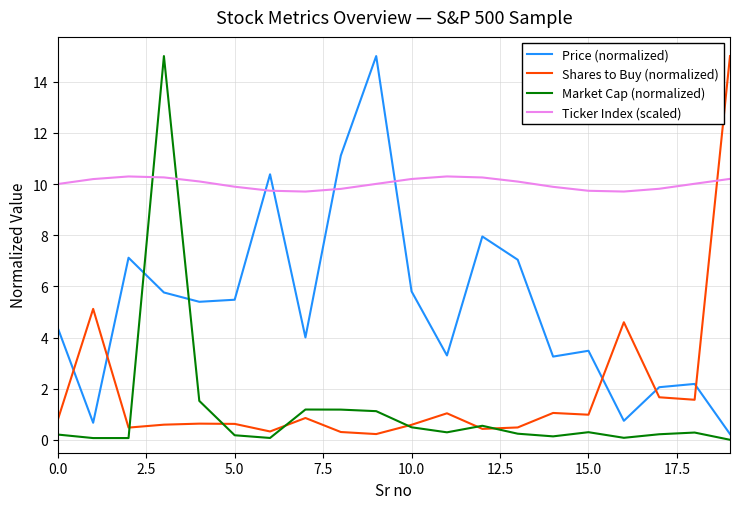

True or false: Price (normalized) and Shares to Buy (normalized) cross at least once.

True